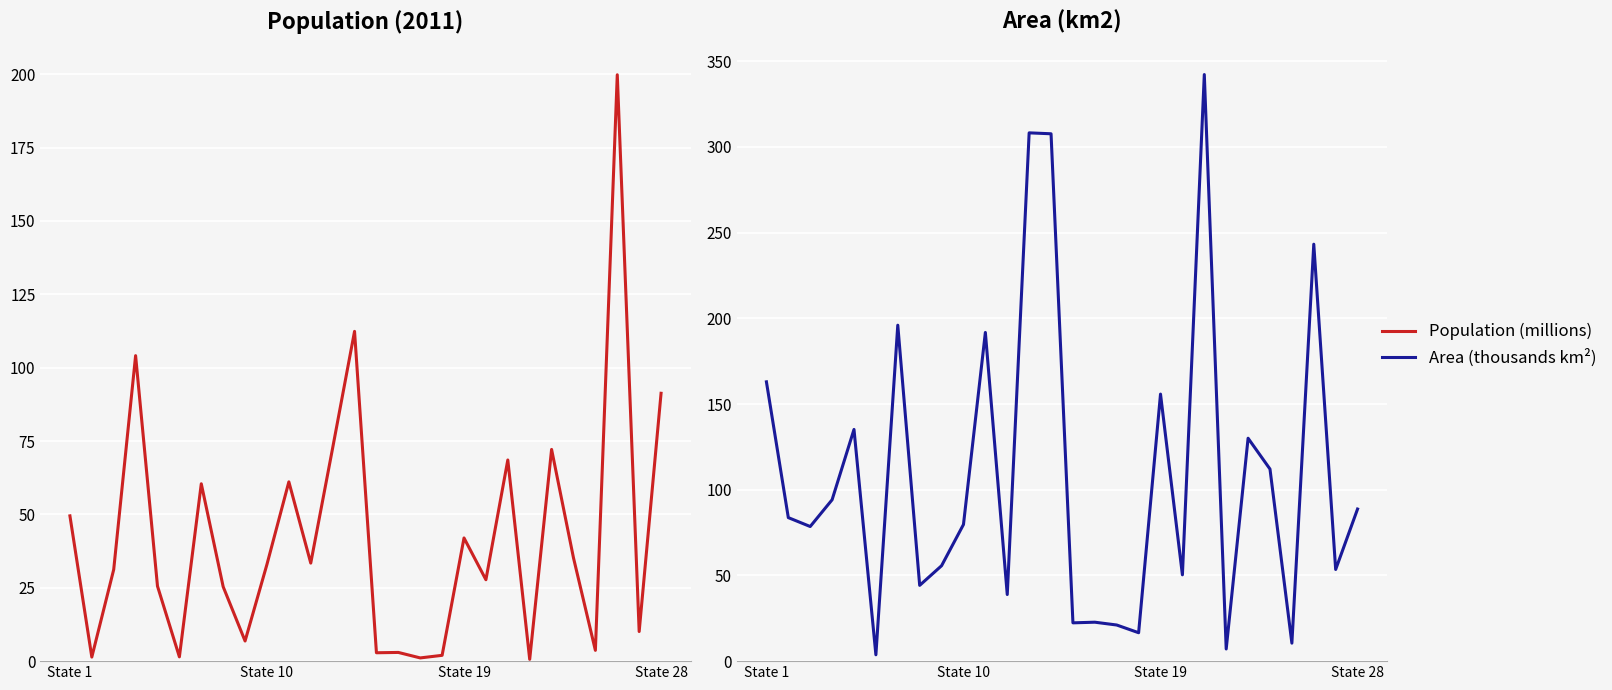

What is the value of the Area (km2) point at the 26th from the left?

243.3